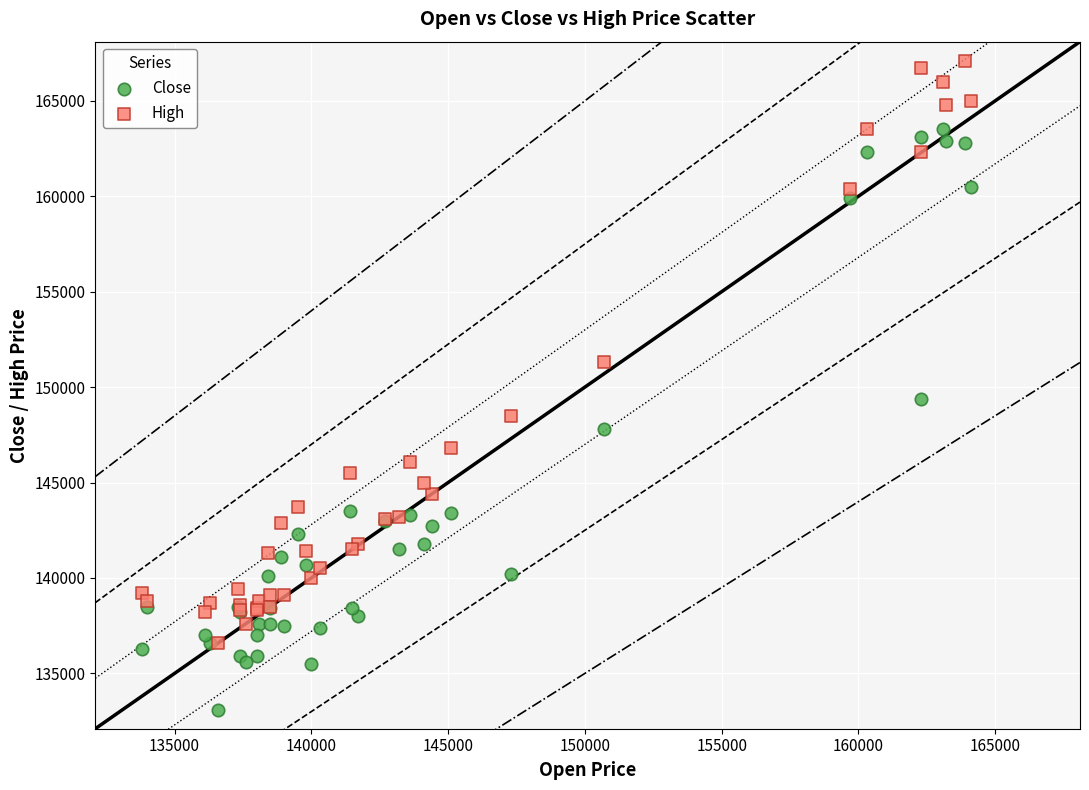

In the High series, what Y value is closest to 151850?

151300